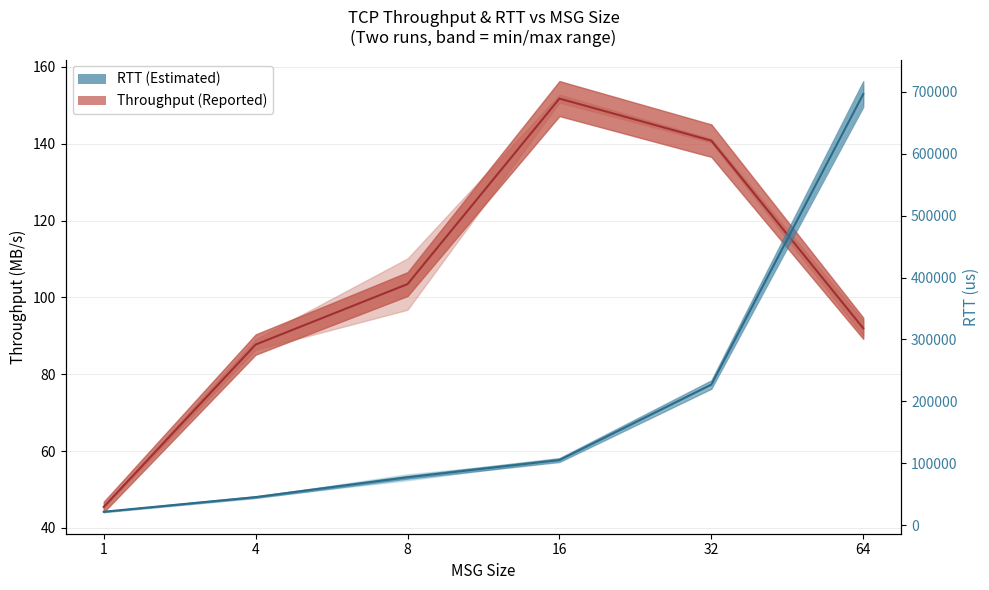

True or false: TCP Run1 RTT and TCP Run1 Throughput intersect in this chart.

False